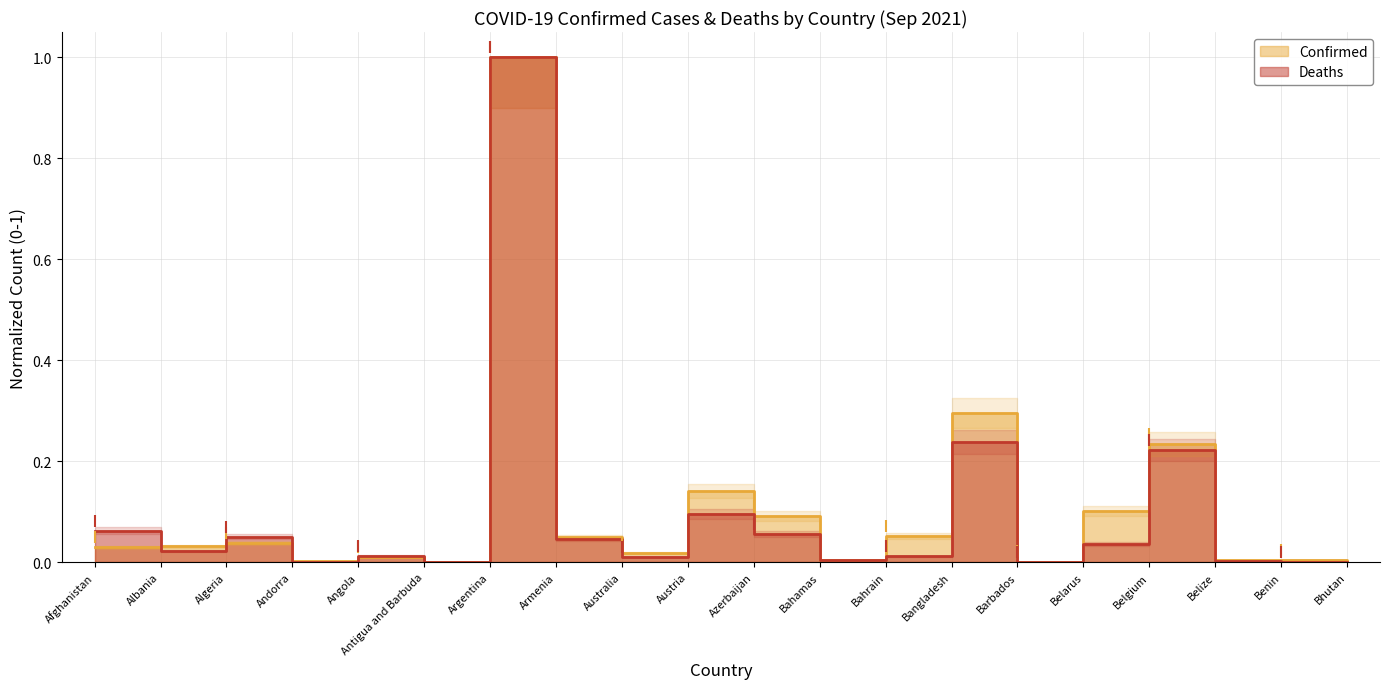

In Deaths, how many points are lower than both neighbors (excluding endpoints)?

6